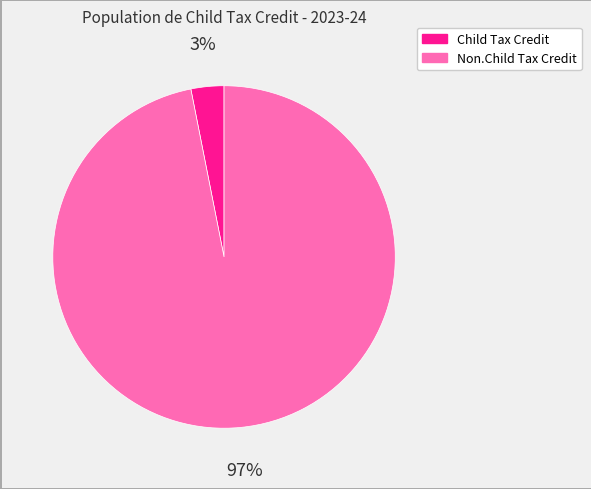

Is it true that Child Tax Credit is 8% of the pie?

False